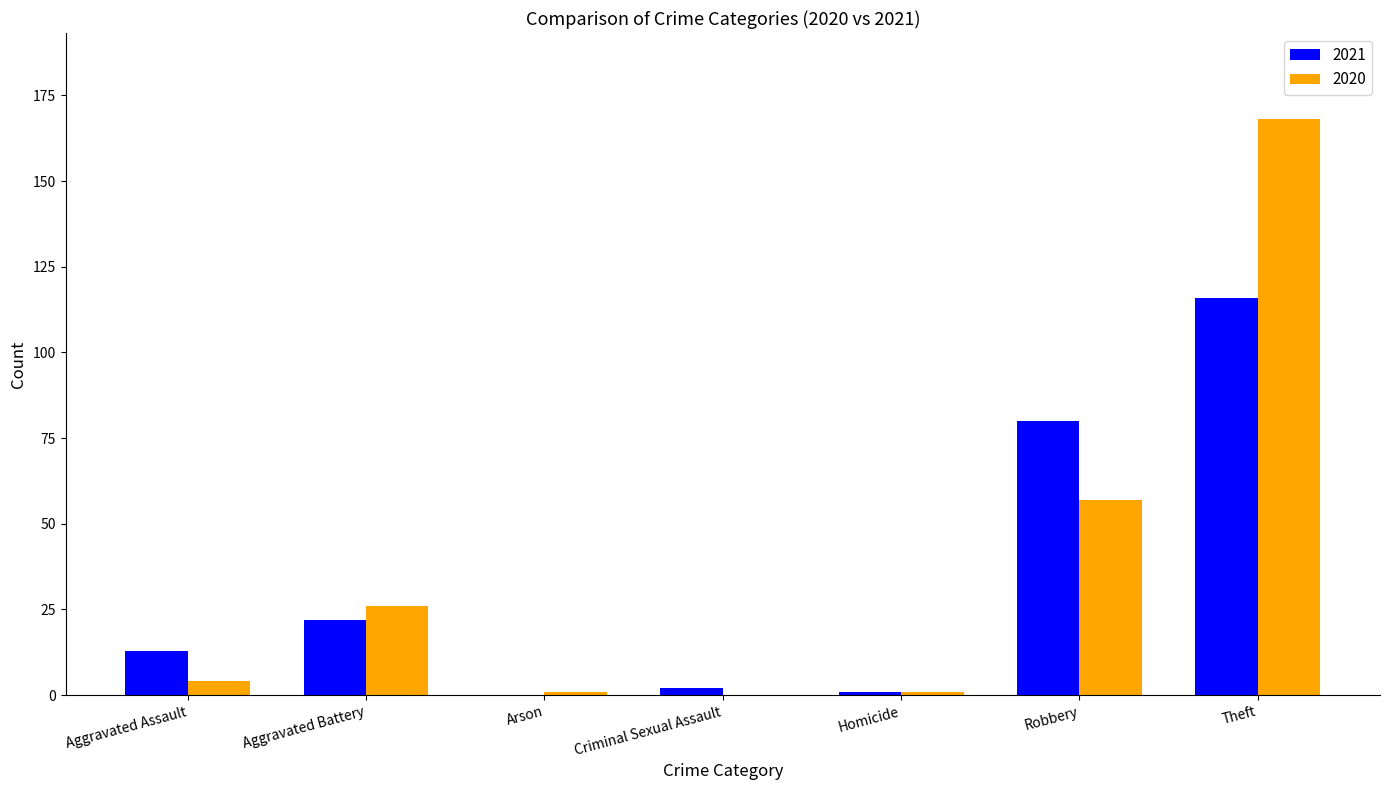

What are all the series names shown in the legend?

2021, 2020